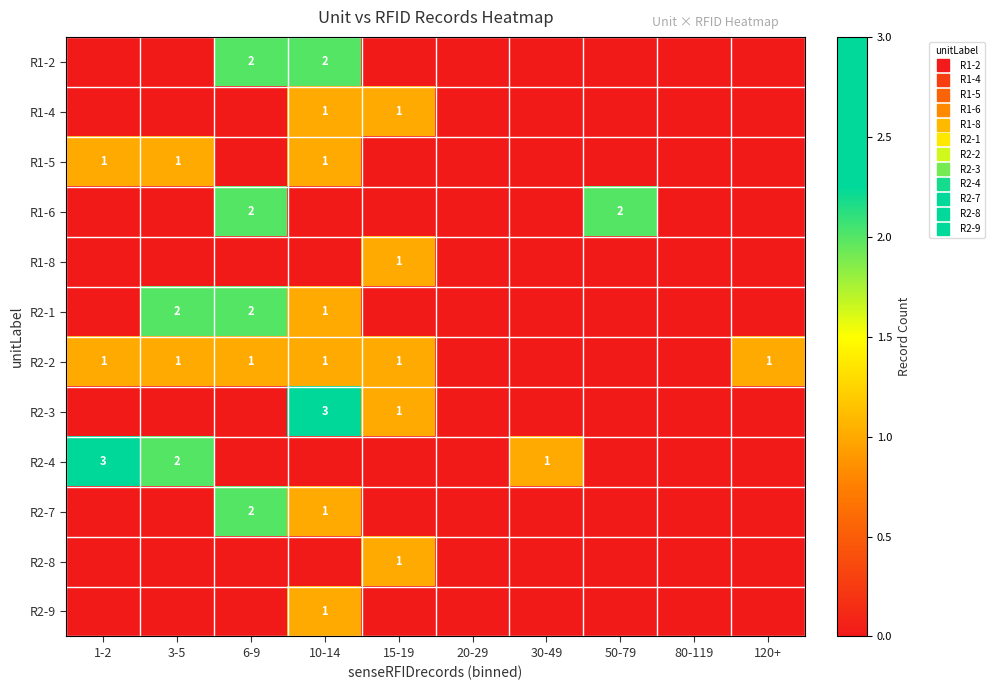

What is the total value across all series at 3-5?

6